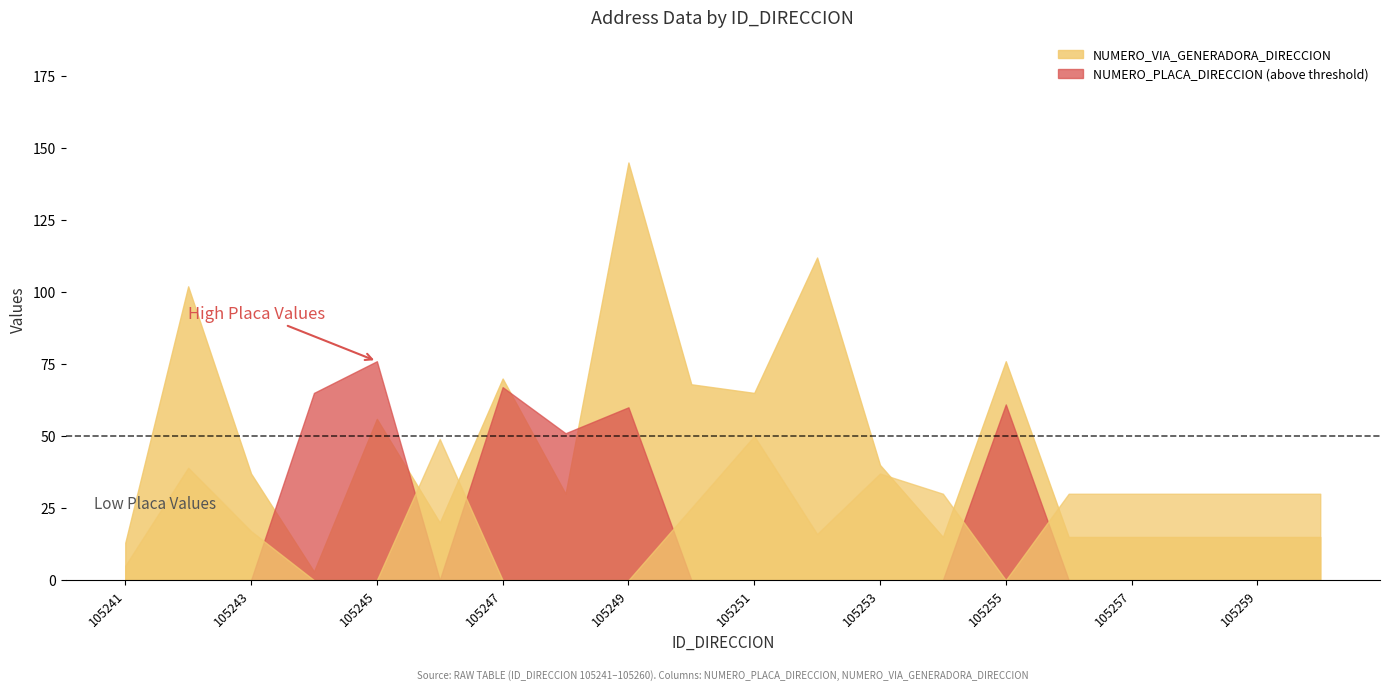

Between 105254 and 105247, which is larger?

105247